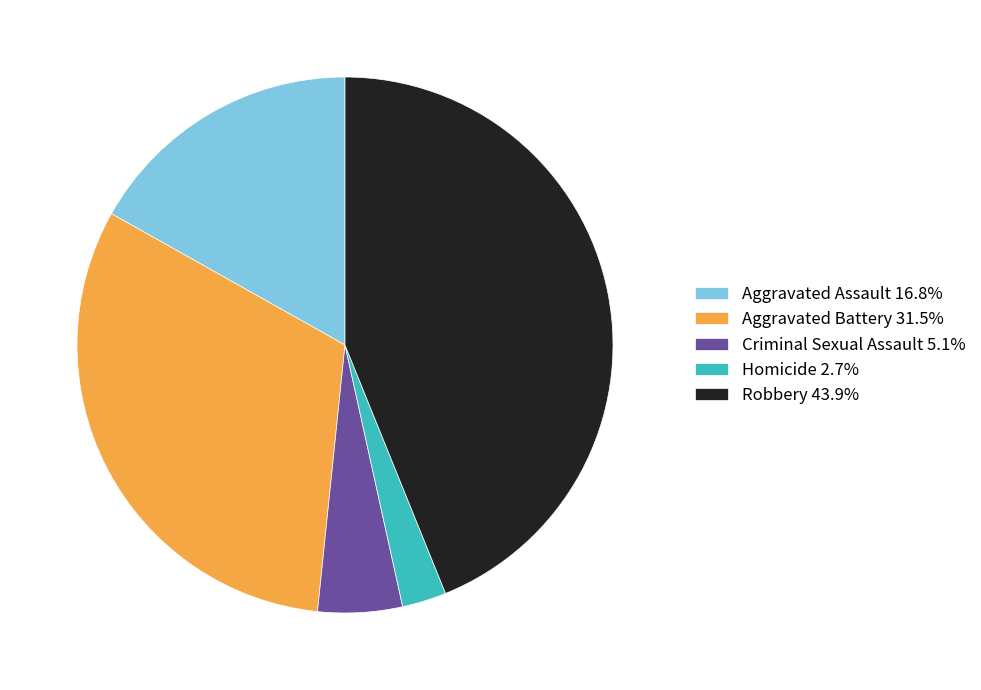

True or false: Robbery accounts for 44% of the total.

True